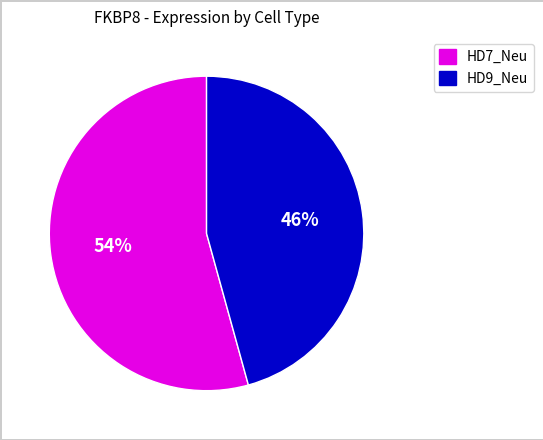

To the nearest percent, what is the average slice percentage?

50%